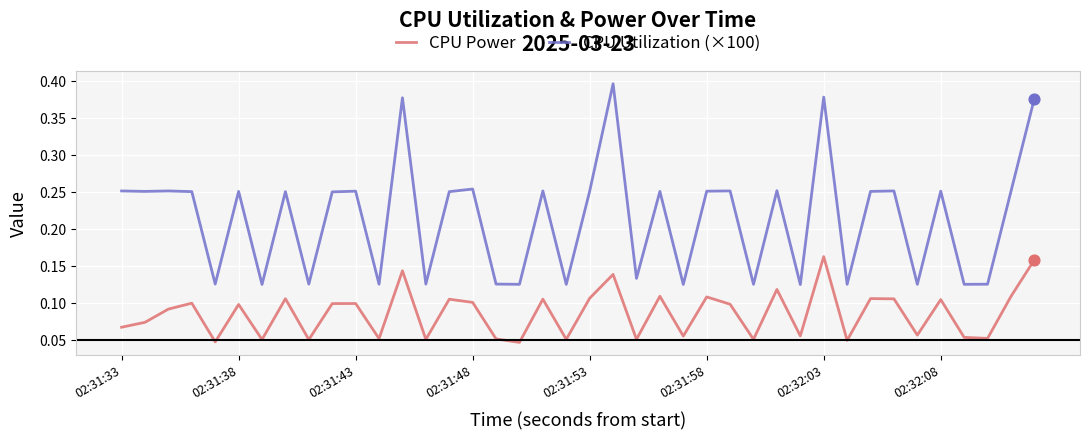

What are all the series names shown in the legend?

CPU Power, CPU Utilization (×100)